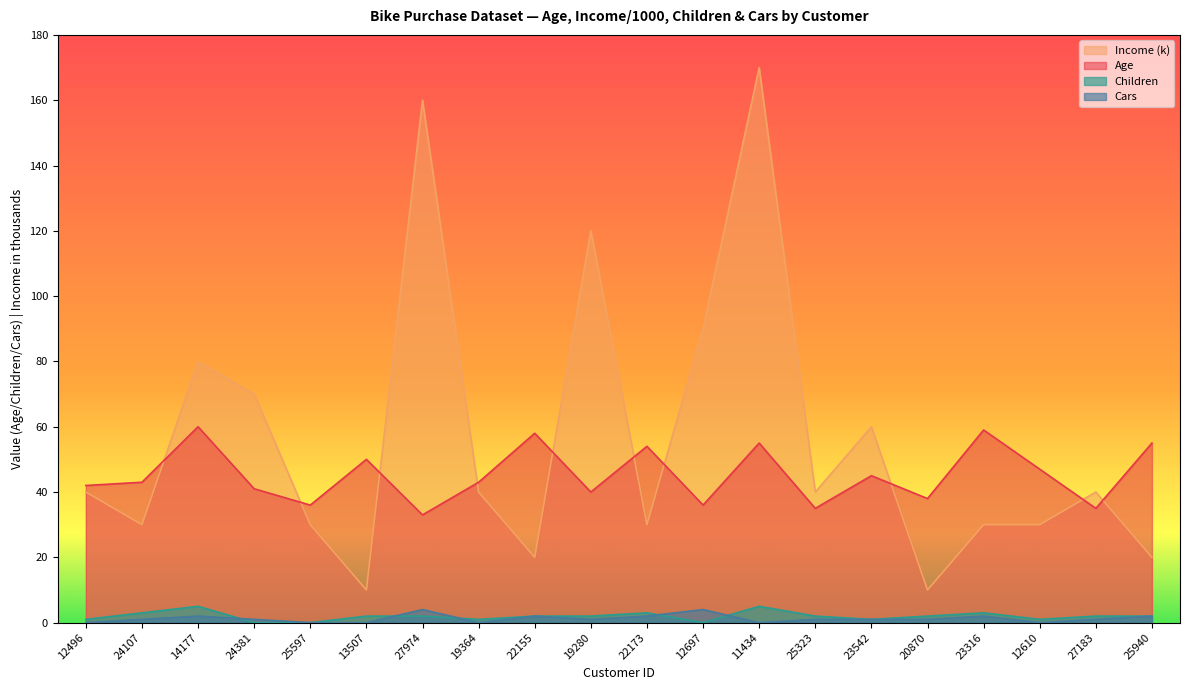

How many data points in Children are less than 2?

7